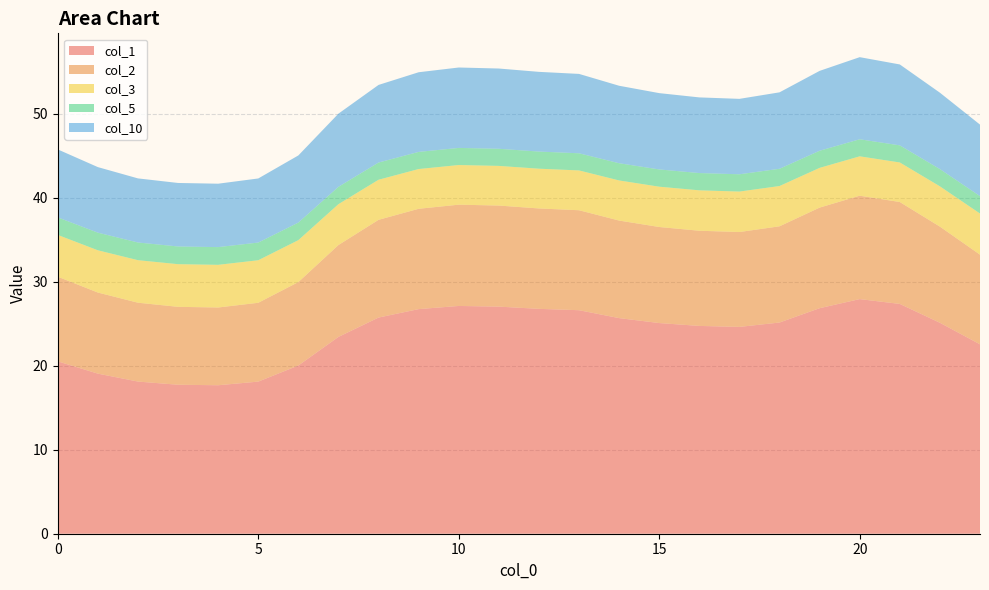

Reading left to right, extract all data points from this chart.

col_1: 20.5	19.1	18.1	17.7	17.7	18.1	20.0	23.4	25.7	26.8	27.1	27.0	26.8	26.6	25.7	25.1	24.8	24.6	25.2	26.9	27.9	27.4	25.1	22.6
col_2: 10.1	9.7	9.4	9.3	9.3	9.4	9.9	10.9	11.6	11.9	12.1	12.0	12.0	11.9	11.6	11.4	11.3	11.3	11.5	12.0	12.3	12.1	11.5	10.7
col_3: 5.0	5.0	5.1	5.1	5.1	5.1	5.0	4.9	4.8	4.7	4.7	4.7	4.7	4.7	4.8	4.8	4.8	4.8	4.8	4.7	4.7	4.7	4.8	4.9
col_5: 2.1	2.1	2.1	2.1	2.1	2.1	2.1	2.1	2.0	2.0	2.0	2.0	2.0	2.0	2.1	2.1	2.1	2.1	2.1	2.0	2.0	2.0	2.1	2.1
col_10: 8.1	7.8	7.6	7.6	7.6	7.6	8.0	8.7	9.2	9.5	9.6	9.6	9.5	9.5	9.2	9.1	9.0	9.0	9.1	9.5	9.8	9.6	9.1	8.5